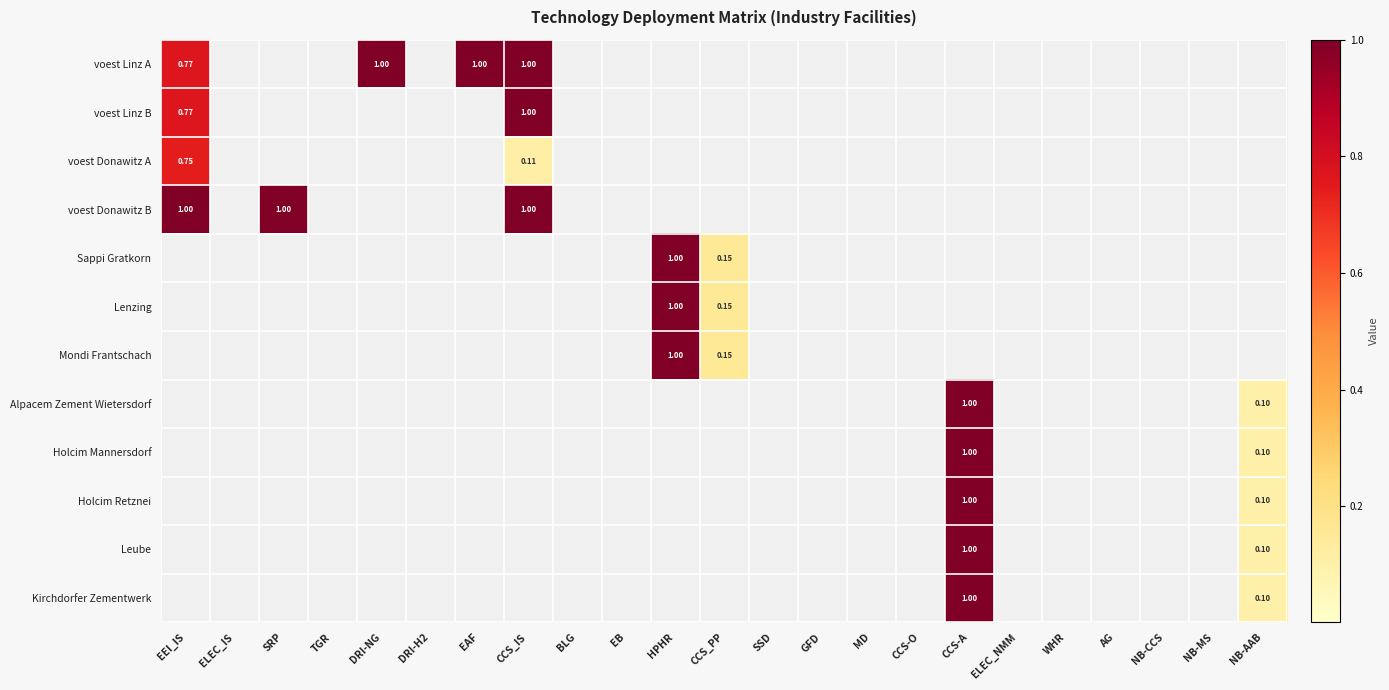

Count the voest Linz A values in the range 0 to 1.

23